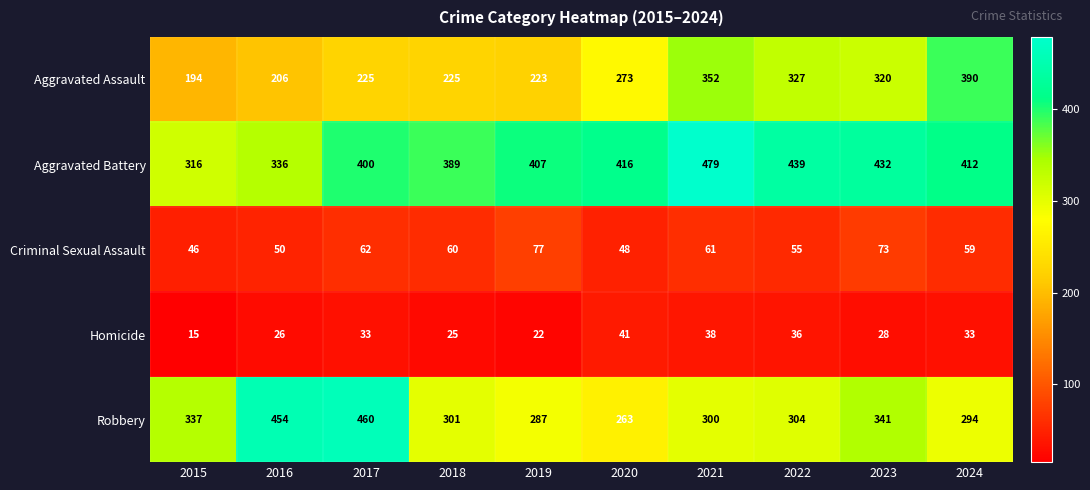

What is the average value of the Aggravated Assault series?

274